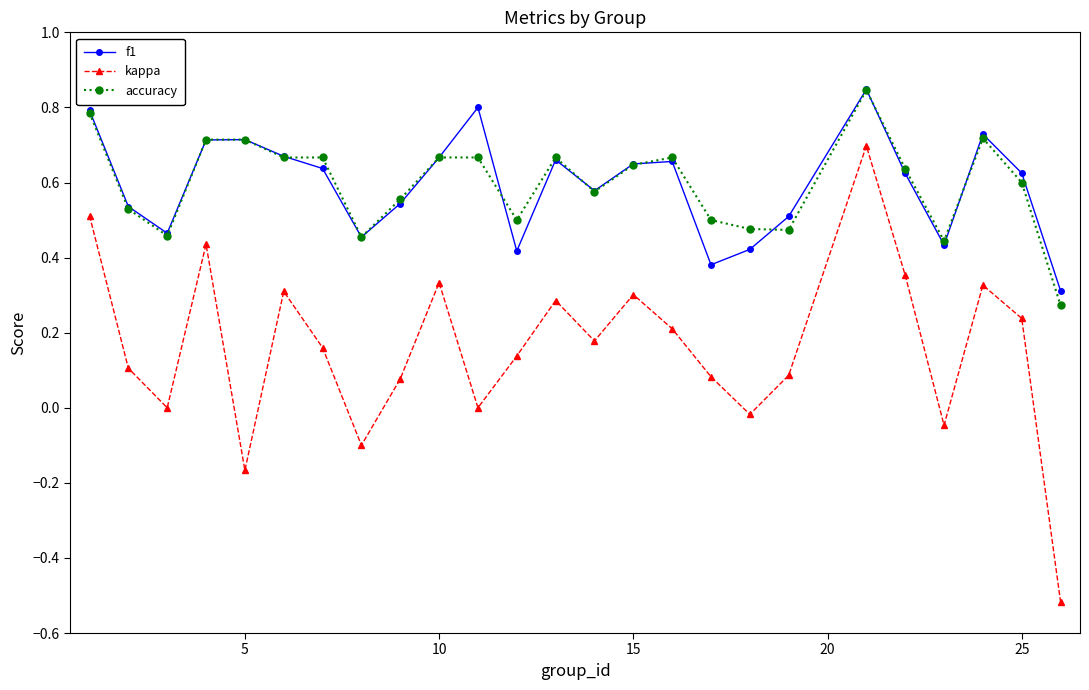

What is the sum of all f1 values?

14.8